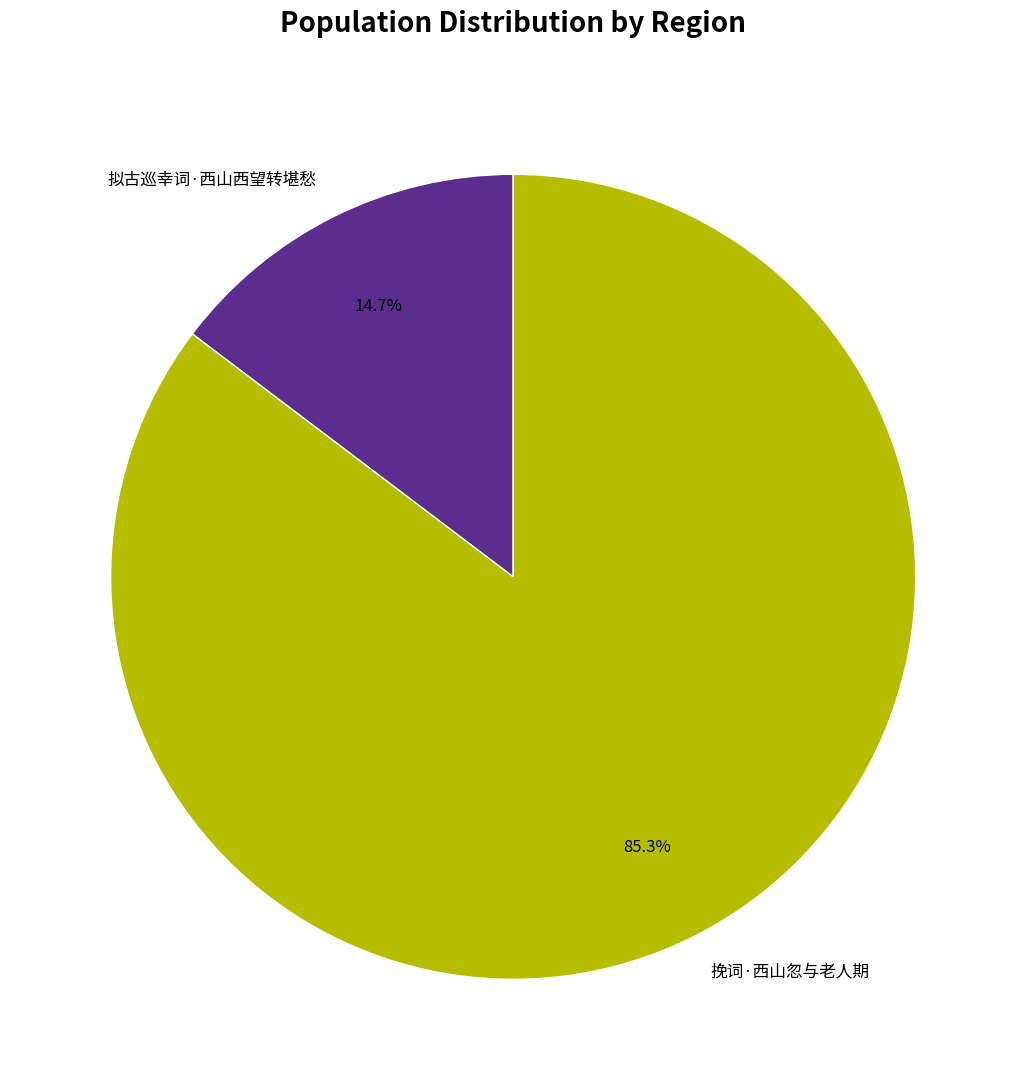

Which has a higher value, 挽词·西山忽与老人期 or 拟古巡幸词·西山西望转堪愁?

挽词·西山忽与老人期